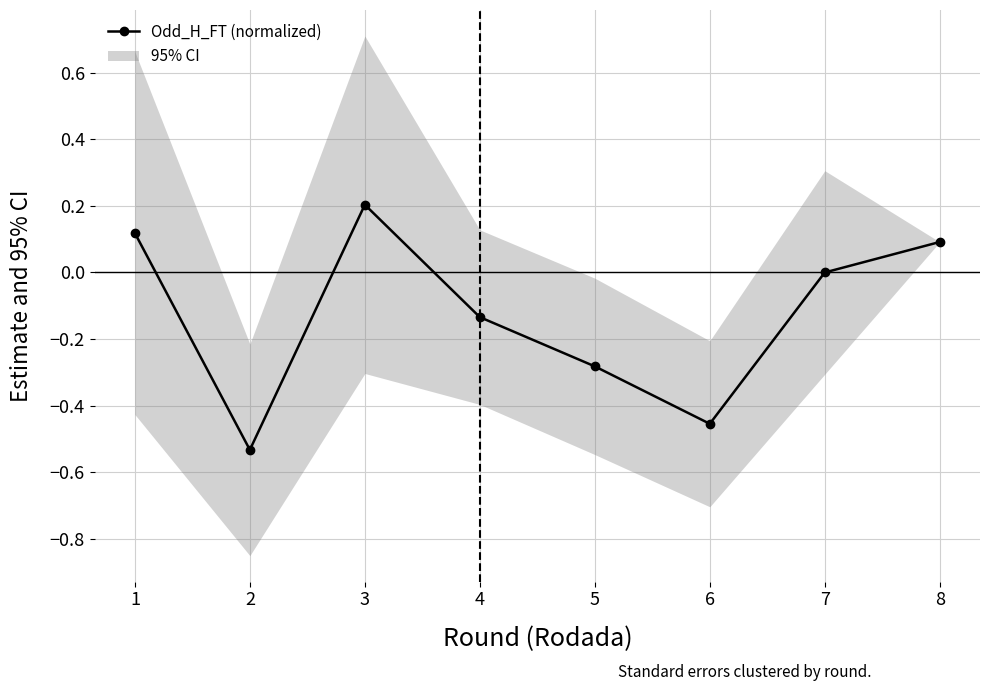

Which category has the lowest value across all series?

2